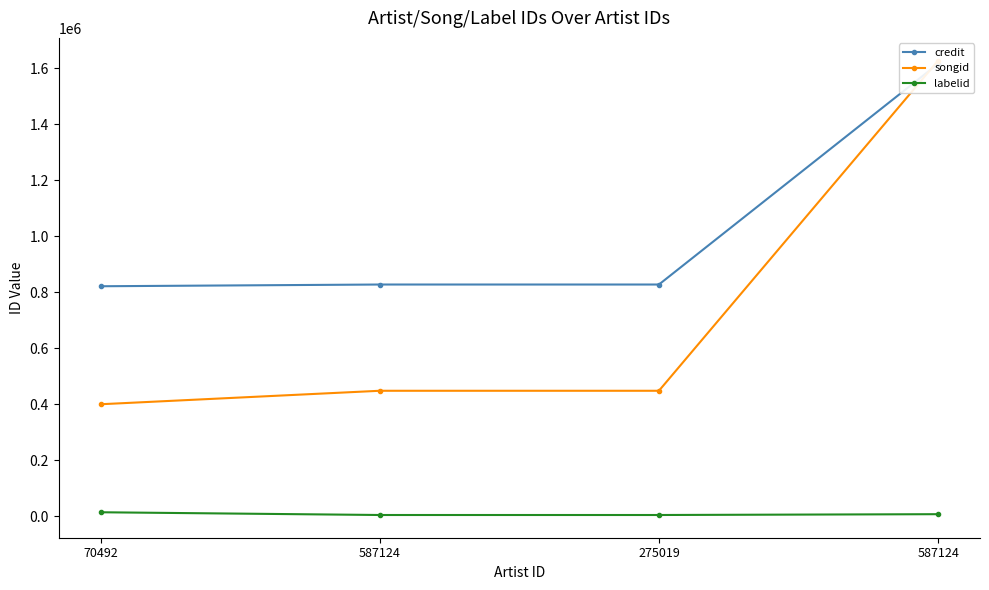

Rank the series by their average value, from highest to lowest.

credit, songid, labelid